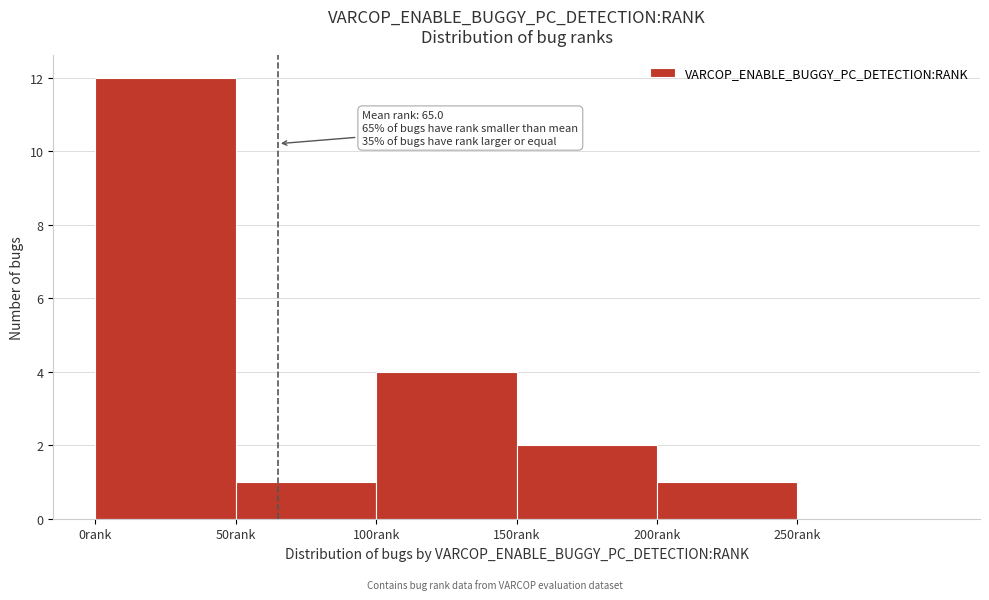

Over which range of the x-axis is the bar tallest?

0 to 50